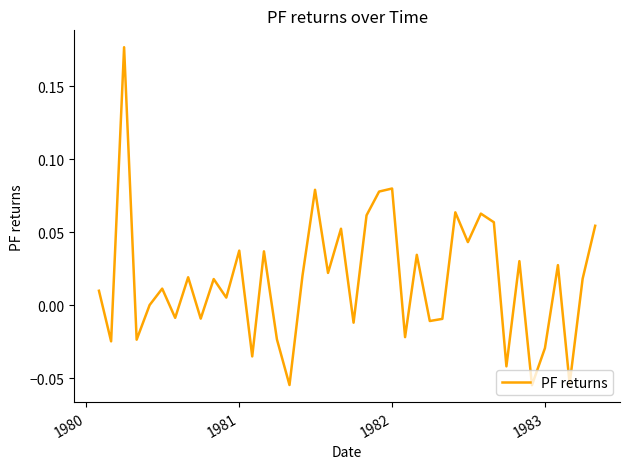

How many lines are shown in the chart?

1